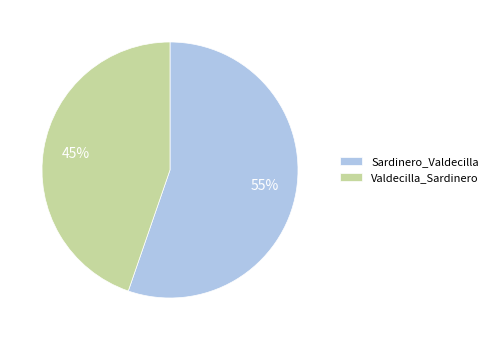

Between Sardinero_Valdecilla and Valdecilla_Sardinero, which is larger?

Sardinero_Valdecilla